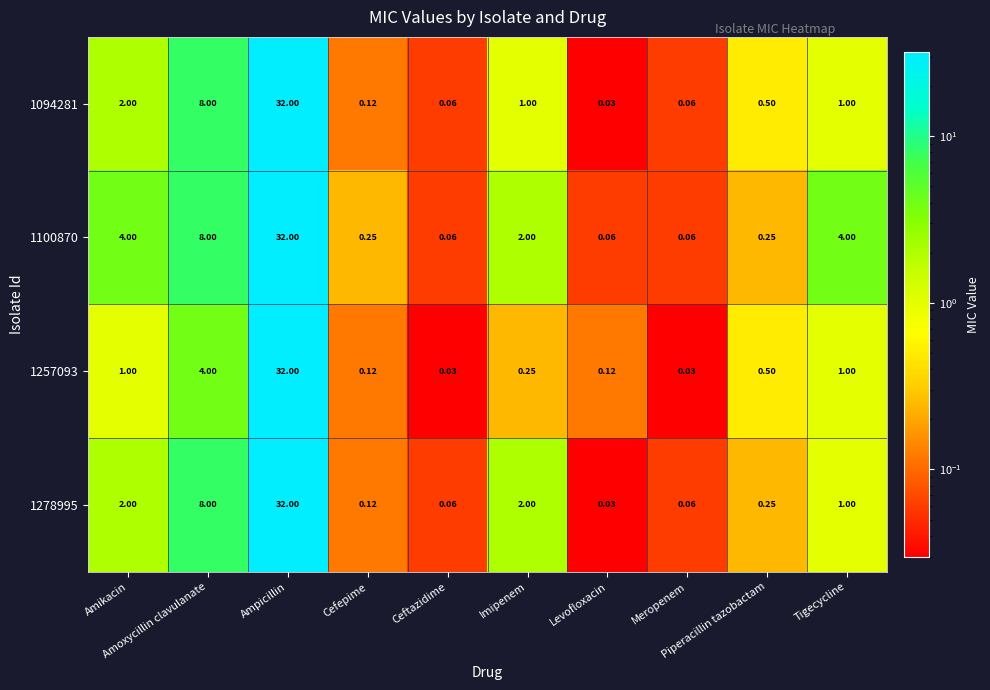

Which series has the largest total across all categories?

1100870